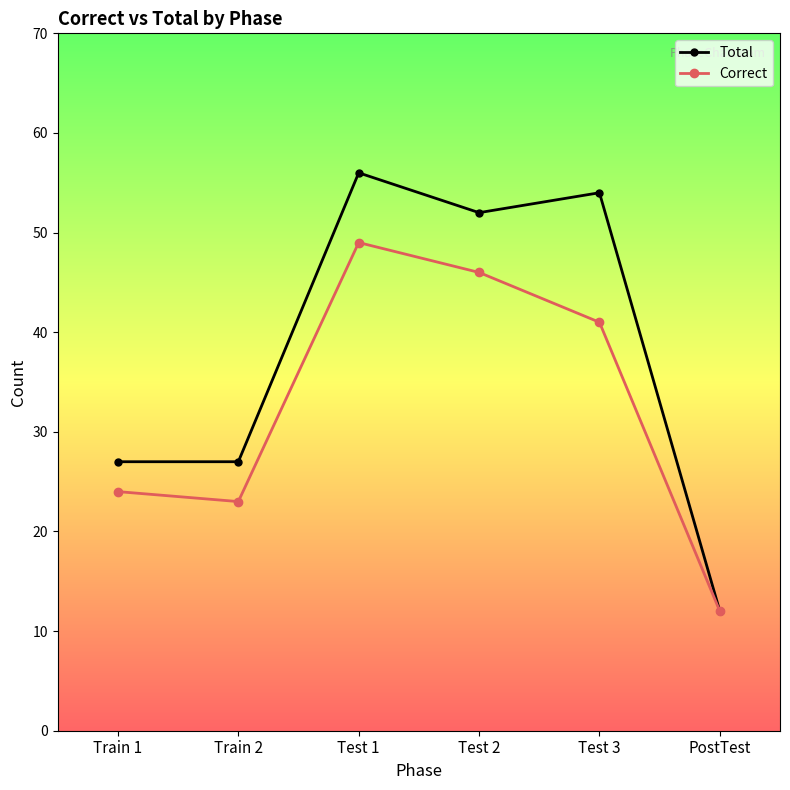

Where does the Total series first go above 52?

Test 1